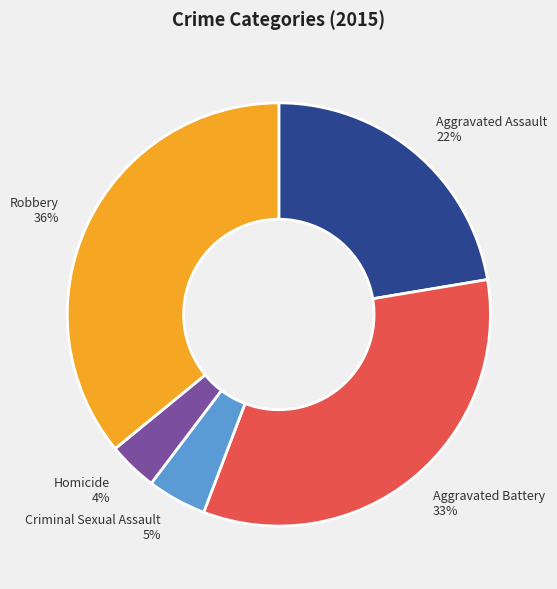

What percentage is the Aggravated Battery slice, to the nearest percent?

33%